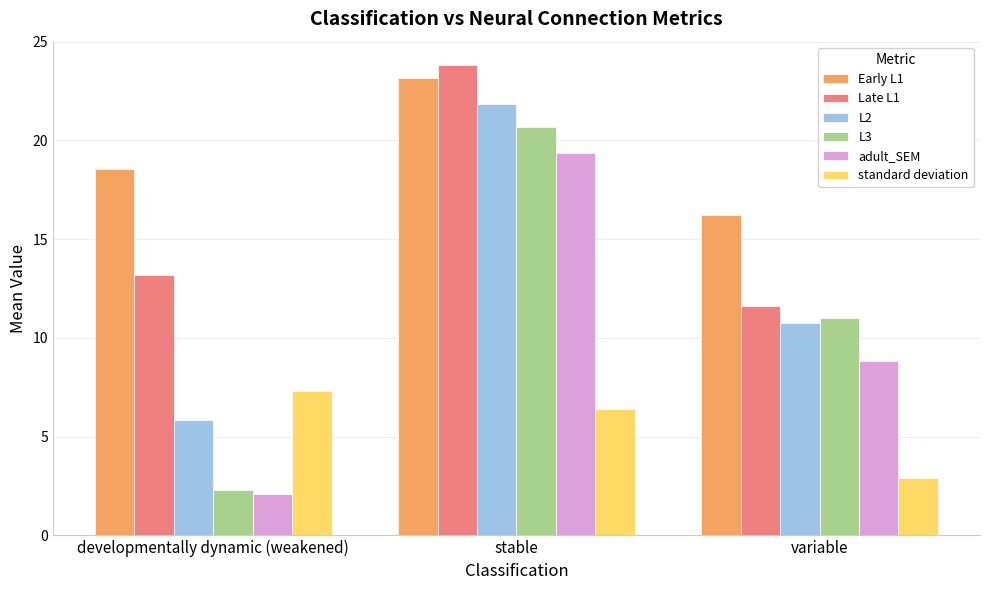

At which label is Late L1 closest to 17?

developmentally dynamic (weakened)